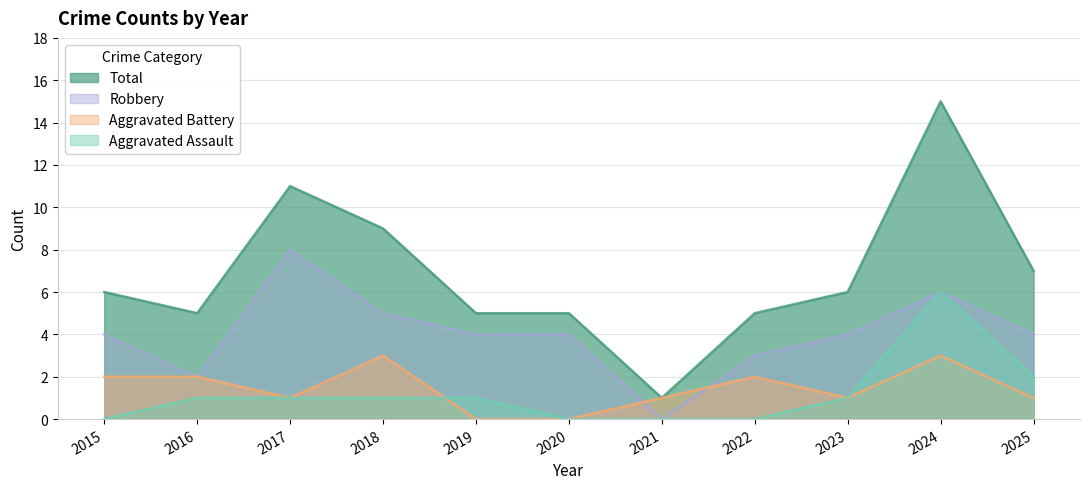

The value of Robbery at 2016 is 3. True or false?

False